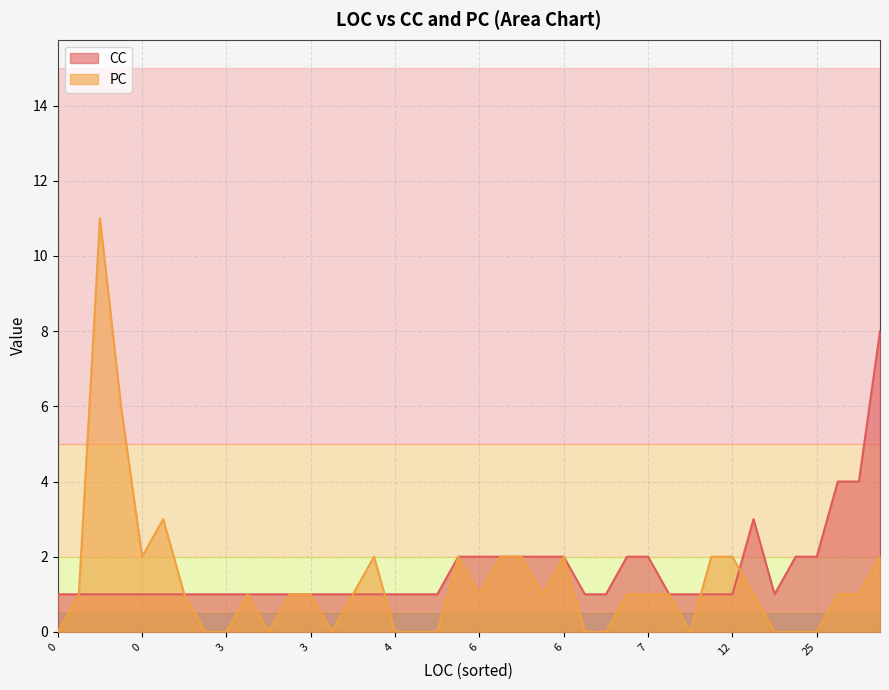

How many lines are shown in the chart?

2